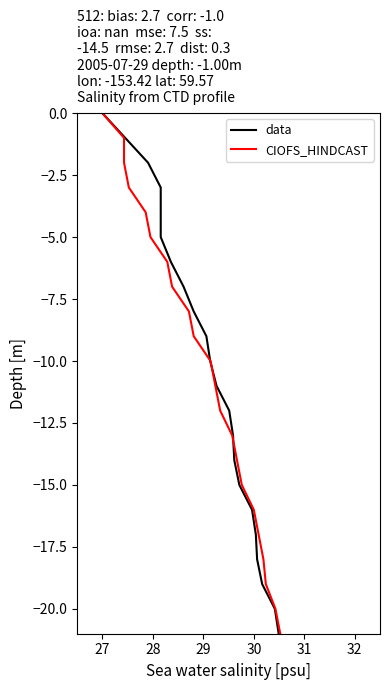

Rank the series at 30 from highest to lowest value.

data, CIOFS_HINDCAST